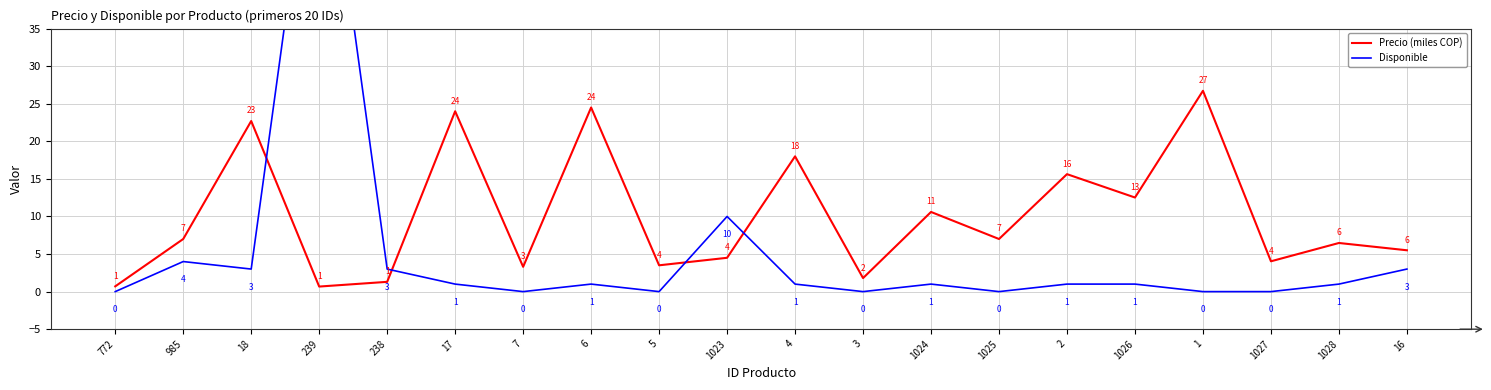

At how many categories does at least one series exceed 47?

1